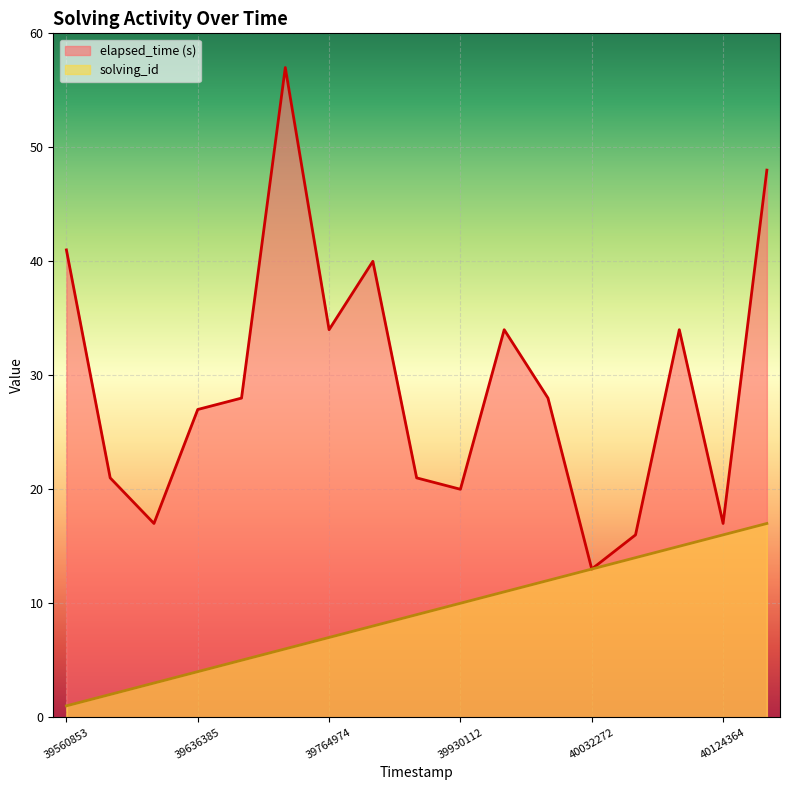

What is the difference between the maximum and minimum values in the elapsed_time series?

44